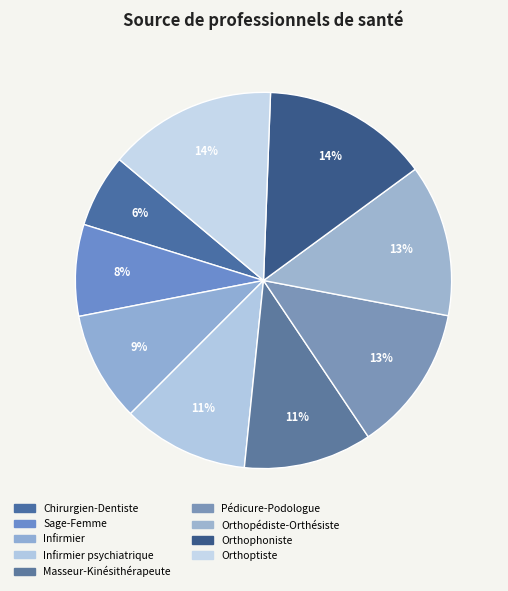

Which category has the smallest portion of the pie?

Chirurgien-Dentiste